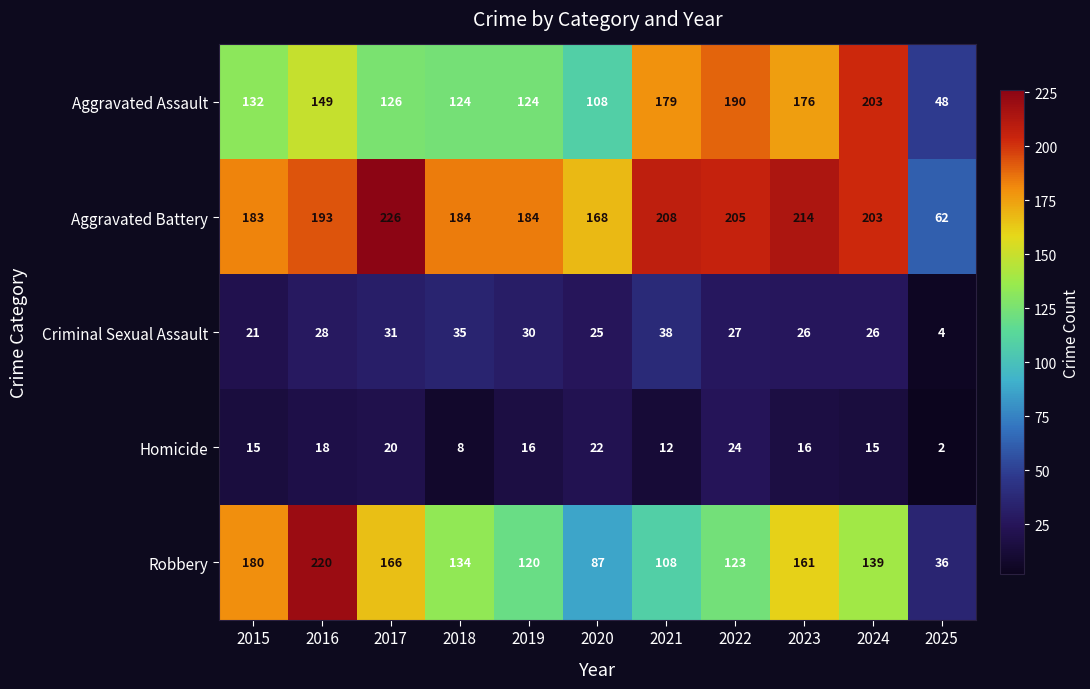

Between 2022 and 2024, which series saw the biggest shift?

Robbery